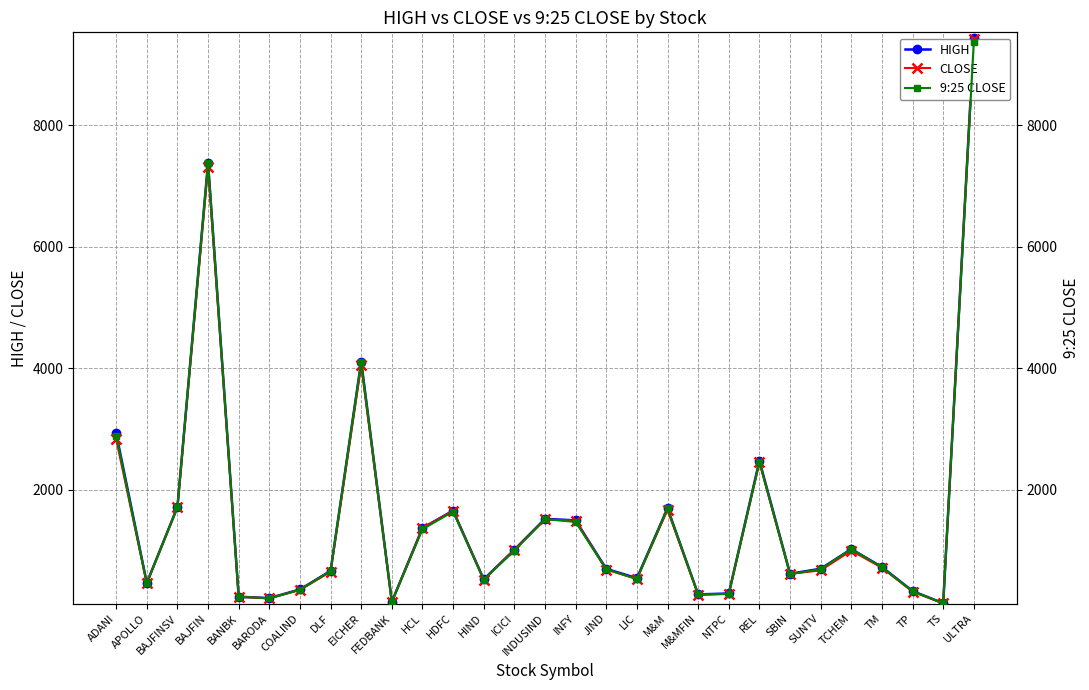

True or false: HIGH has a value of 2476.7 at REL.

True